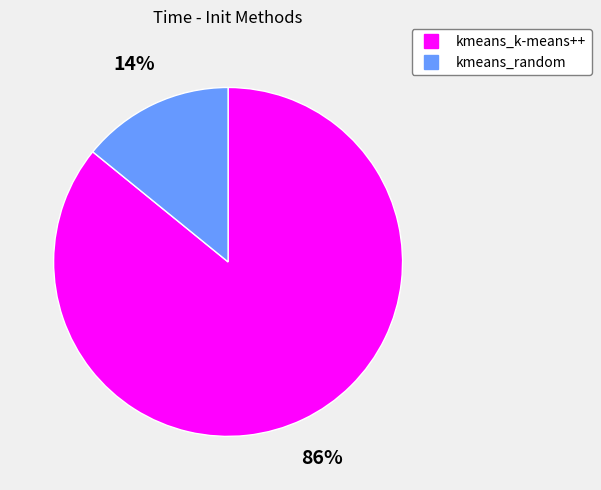

Does kmeans_k-means++ account for over 50% of the chart?

Yes